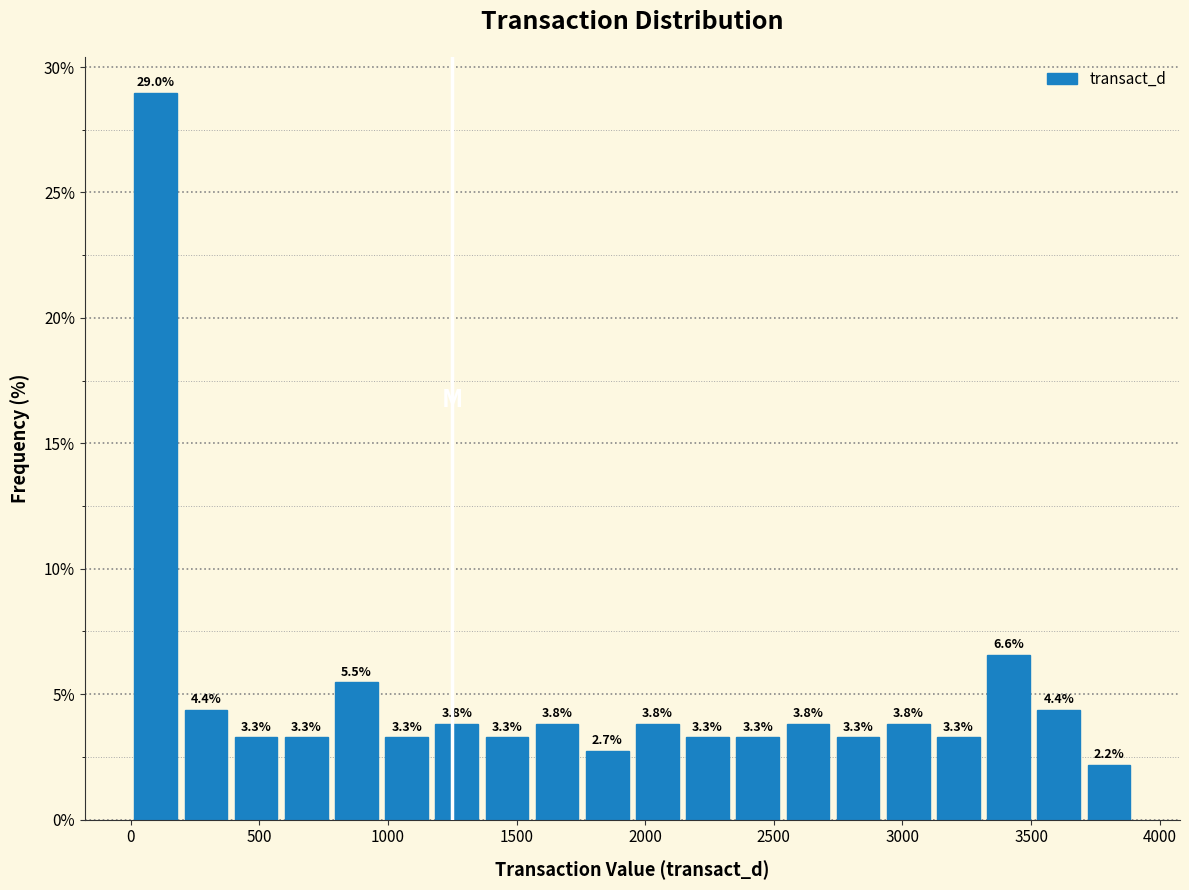

Around what value on the x-axis is the tallest bar? Give the approximate position of its centre, as read against the axis.

100